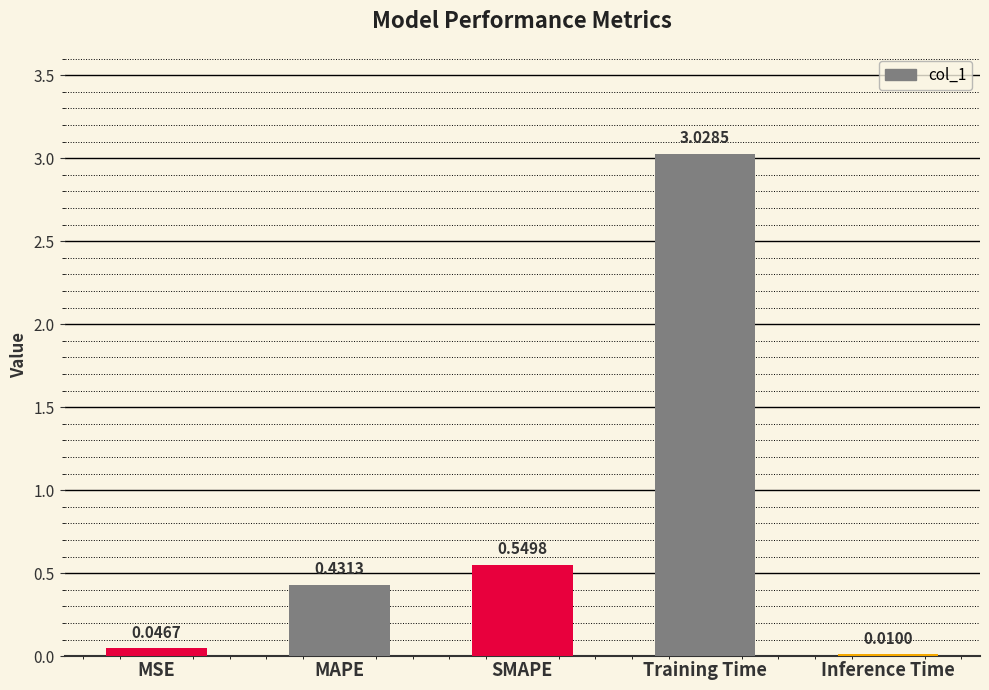

Count the number of categories in the chart.

5